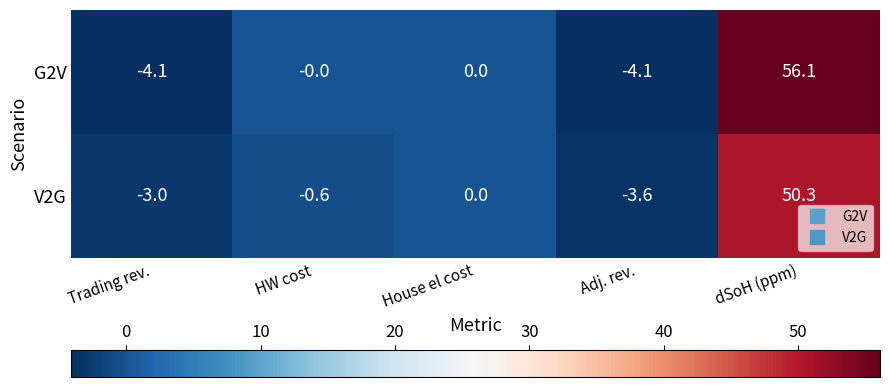

What is the sum of the G2V values at HW cost and Trading rev.?

-4.1